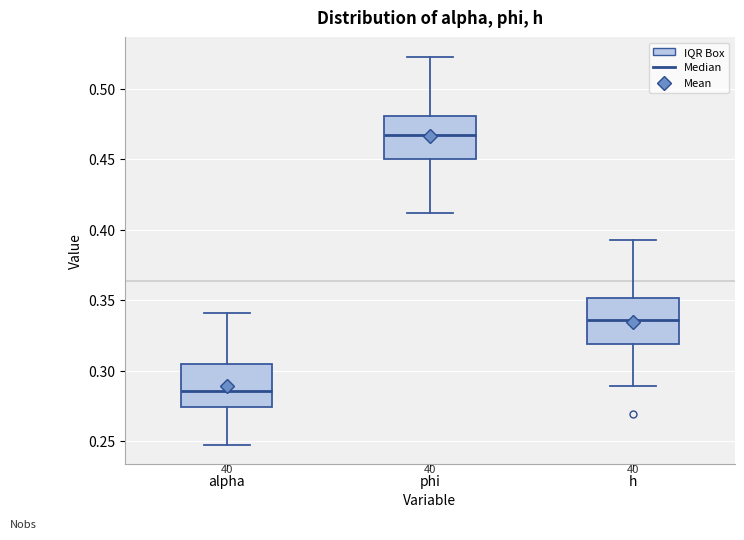

Reading left to right, transcribe this box plot: for each box, give where its median line is, the range the box spans, and where its two whiskers end, as read against the y-axis. The values are not printed on the chart, so give them approximately, as read against the axis.

alpha: median 0.285, box 0.275 to 0.305, whiskers 0.245 to 0.340
phi: median 0.465, box 0.450 to 0.480, whiskers 0.410 to 0.525
h: median 0.335, box 0.320 to 0.350, whiskers 0.290 to 0.390